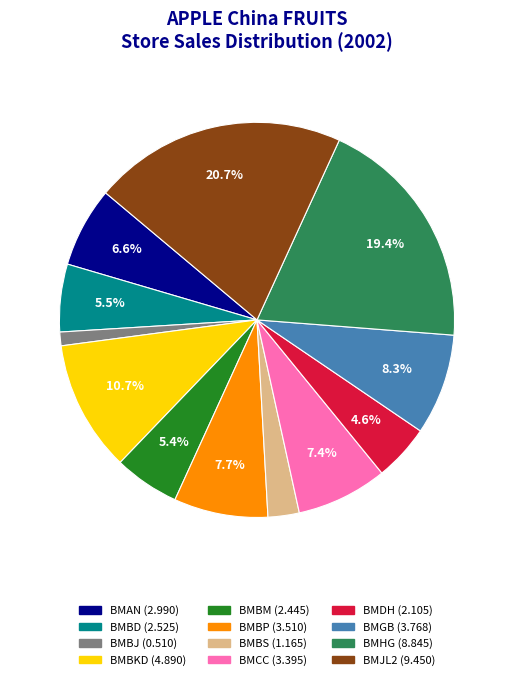

Count the number of slices in the pie.

12